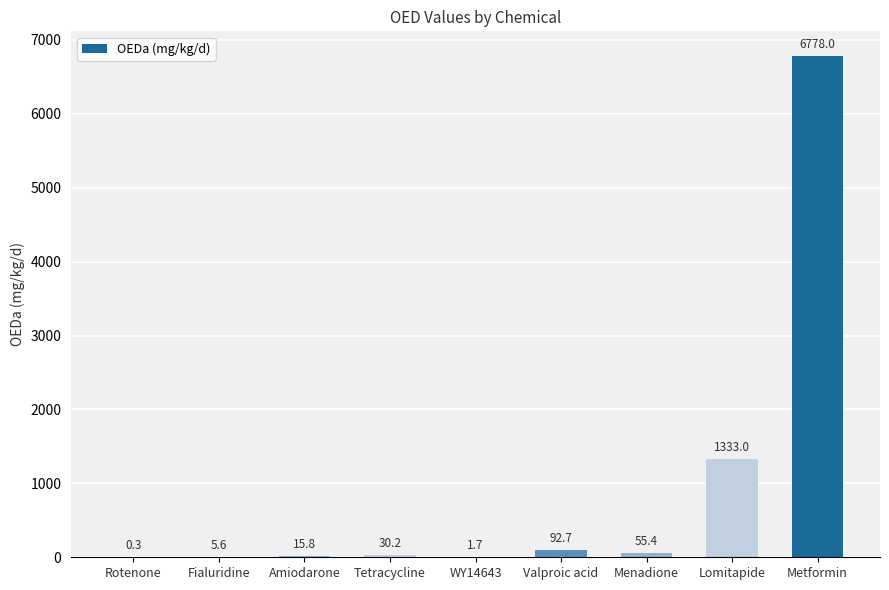

What is the sum of all values?

8312.7